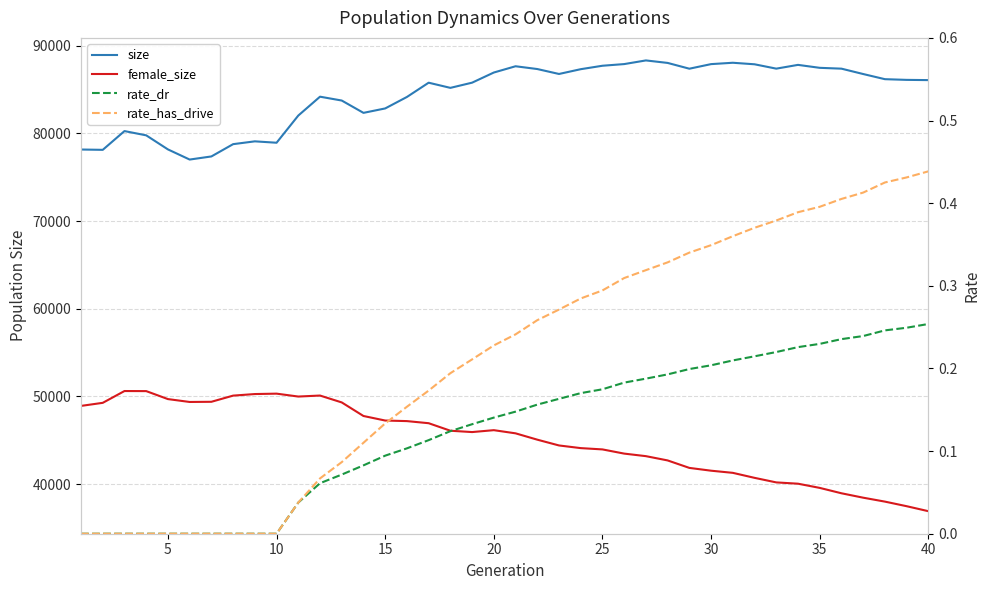

How many interior local peaks does the female_size series have?

4